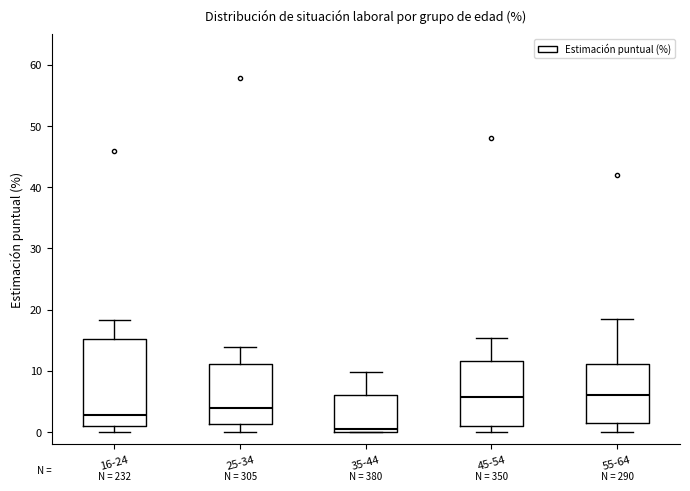

Which box is the tallest, from its lower edge to its upper edge?

16-24